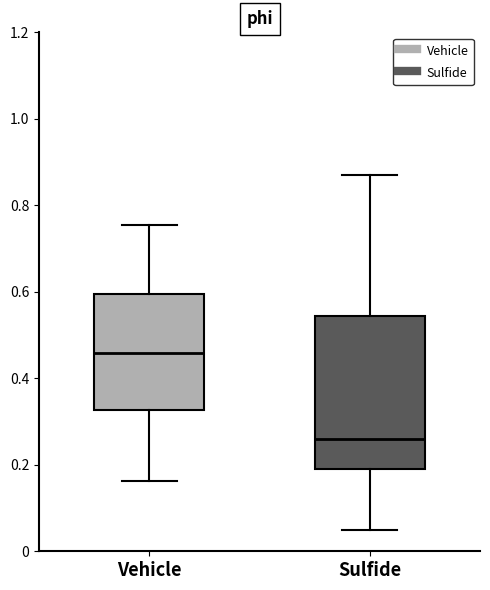

Reading left to right, transcribe this box plot: for each box, give where its median line is, the range the box spans, and where its two whiskers end, as read against the y-axis. The values are not printed on the chart, so give them approximately, as read against the axis.

Vehicle: median 0.46, box 0.32 to 0.60, whiskers 0.16 to 0.76
Sulfide: median 0.26, box 0.18 to 0.54, whiskers 0.04 to 0.88